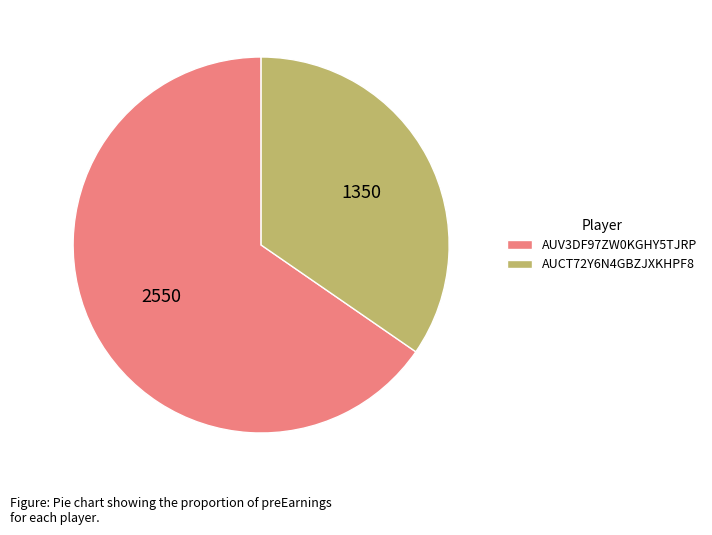

Does AUCT72Y6N4GBZJXKHPF8 account for over 50% of the chart?

No